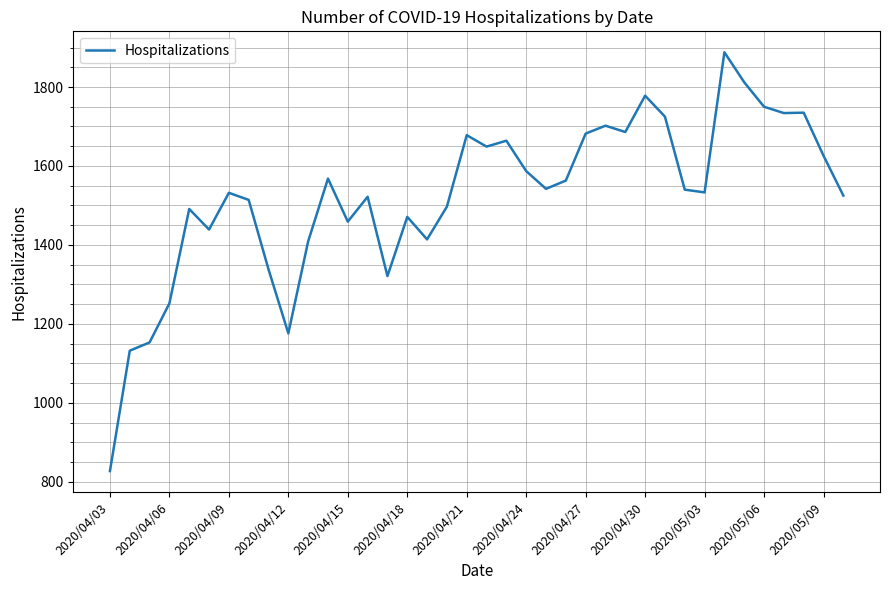

What is the greatest value displayed?

1888